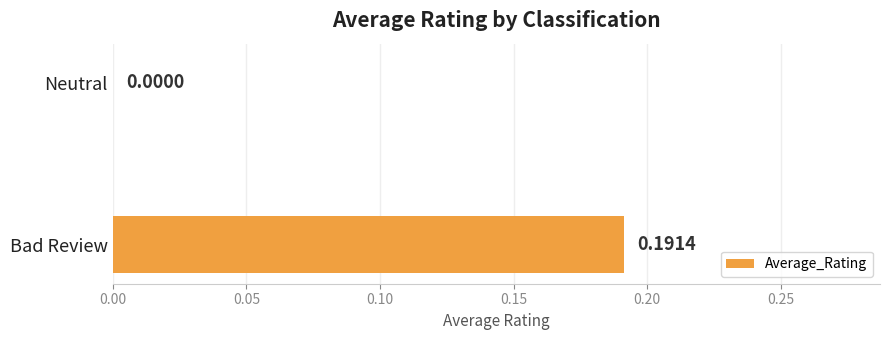

Which has a higher value, Neutral or Bad Review?

Bad Review